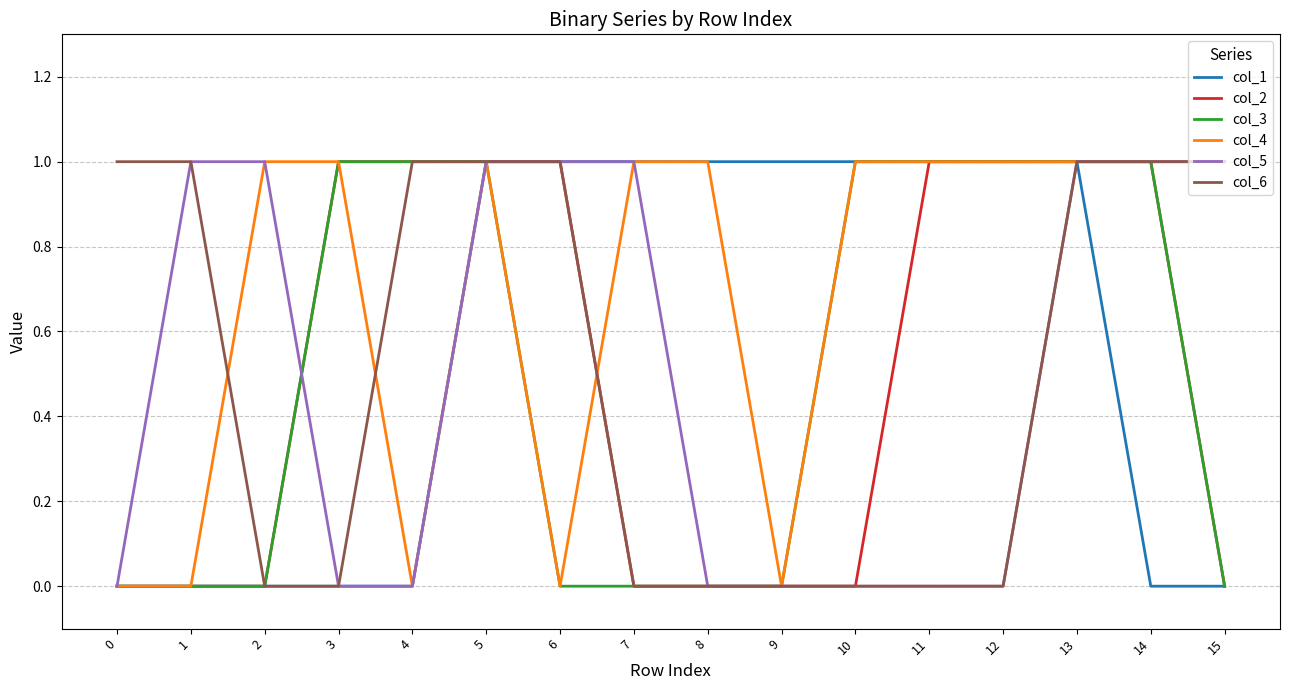

The col_3 series shows 1 at 4. True or false?

True